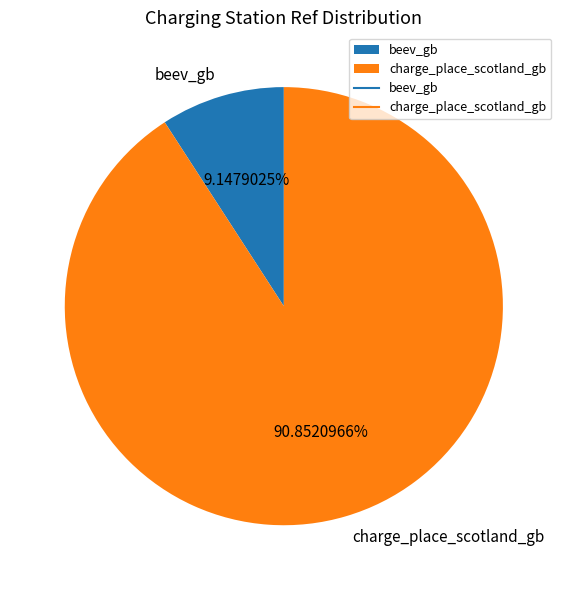

How many slices are in this pie chart?

2